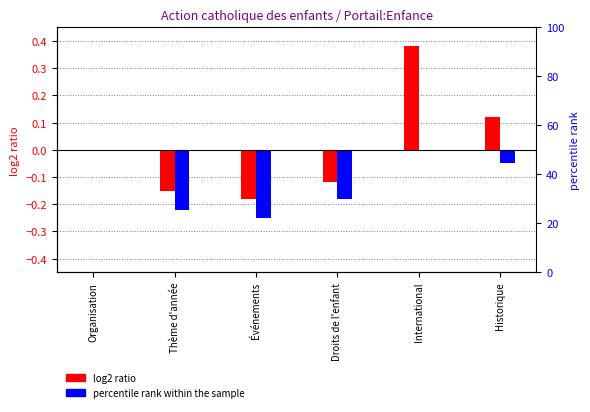

How many negative values does the percentile rank within the sample series have?

4